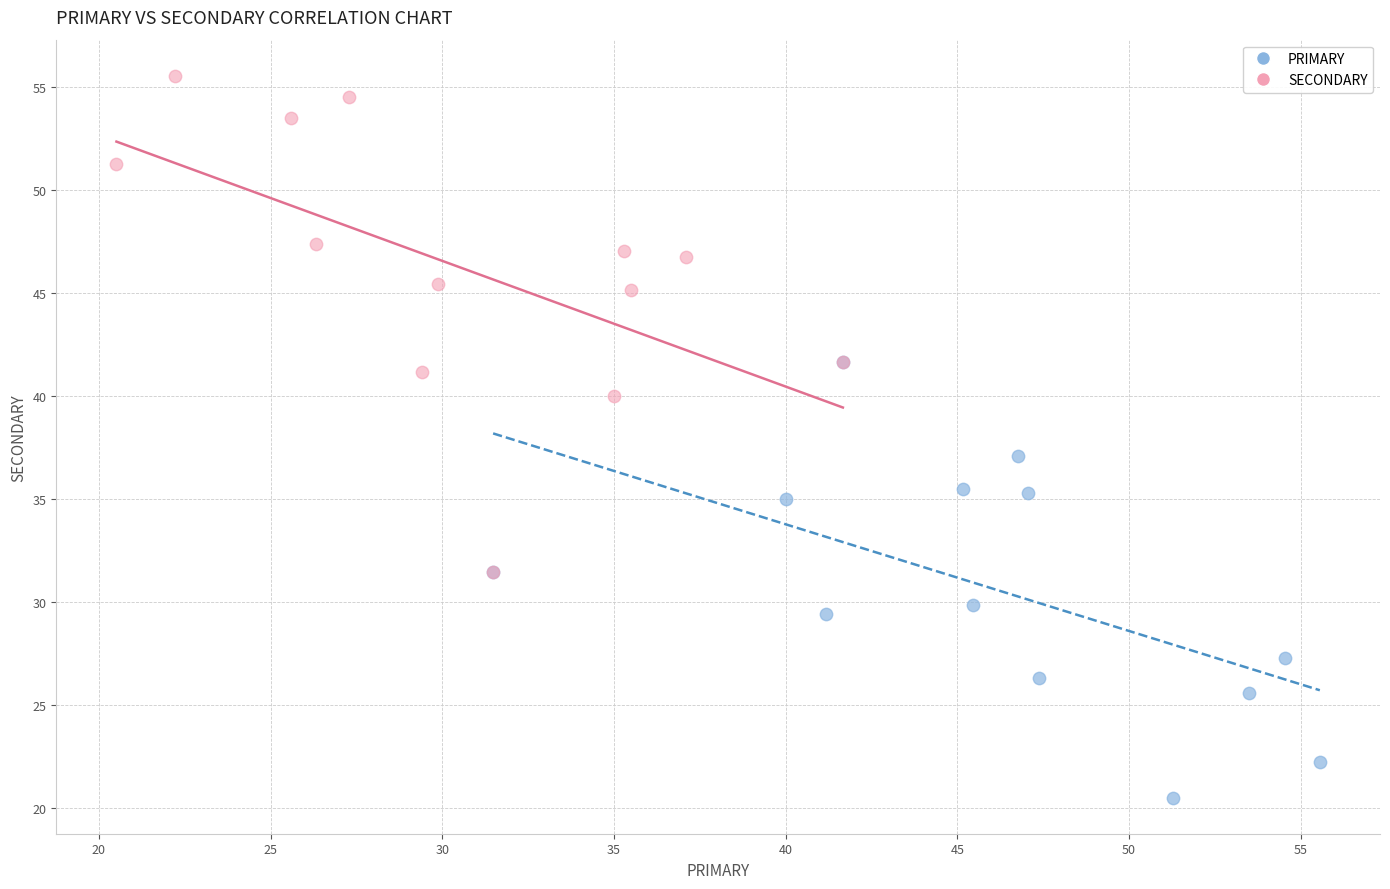

Which series contains the lowest Y value?

PRIMARY